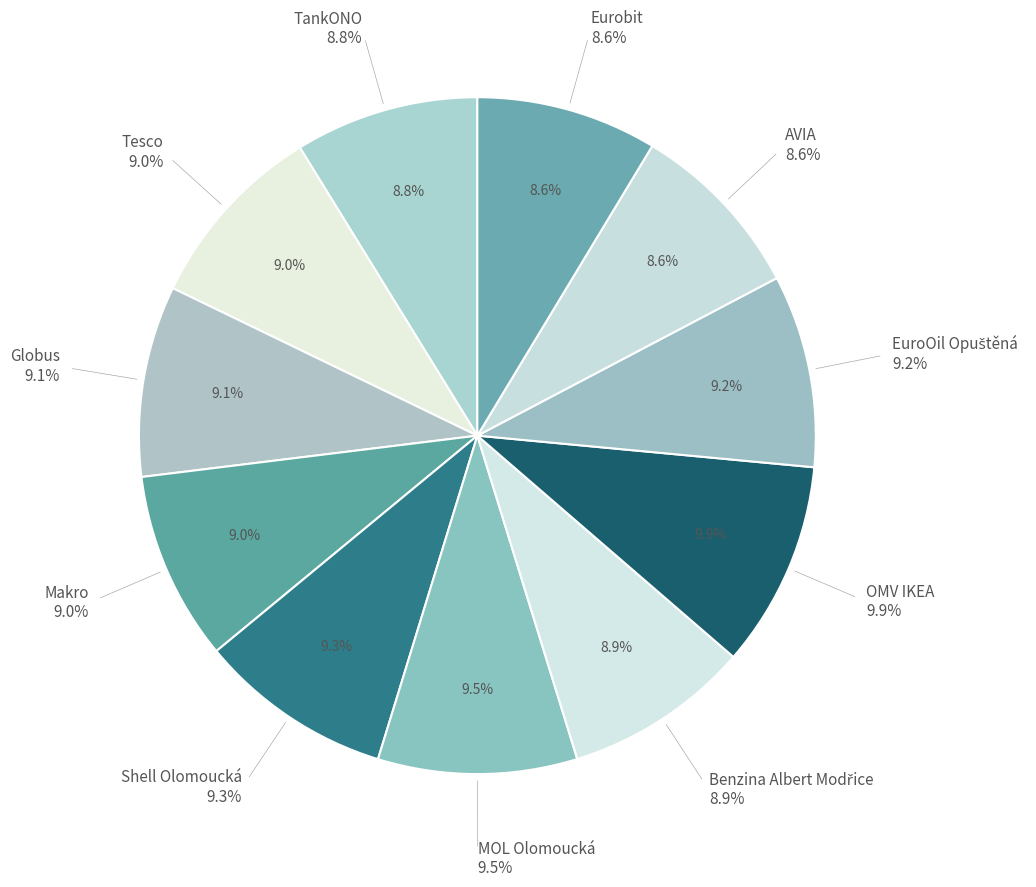

Which category has the smallest portion of the pie?

AVIA